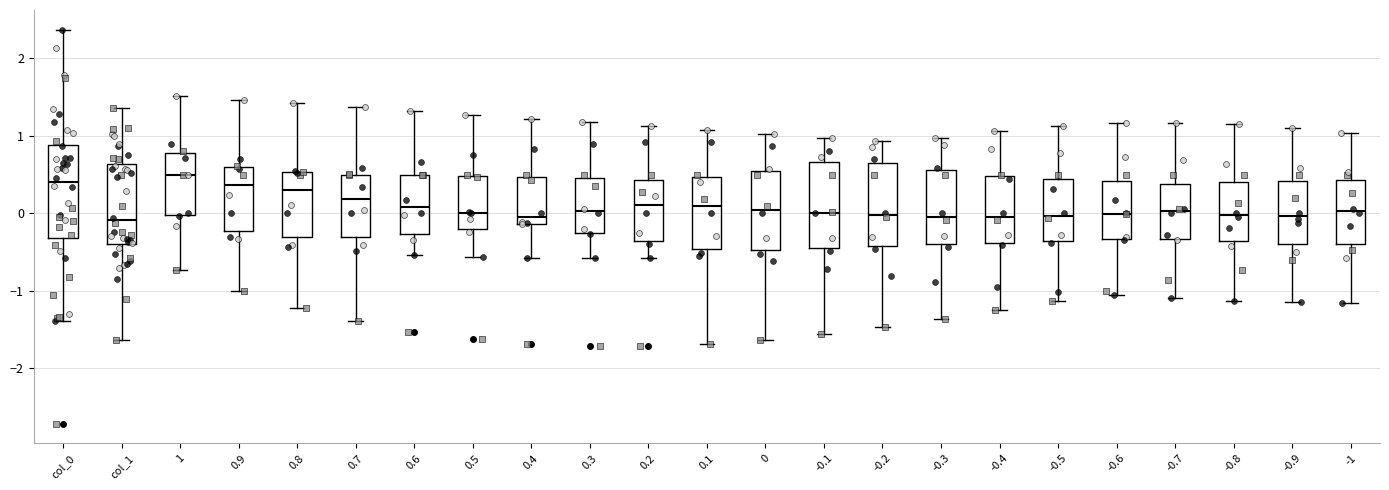

Reading left to right, transcribe this box plot: for each box, give where its median line is, the range the box spans, and where its two whiskers end, as read against the y-axis. The values are not printed on the chart, so give them approximately, as read against the axis.

col_0: median 0.4, box -0.3 to 0.9, whiskers -1.4 to 2.4
col_1: median -0.1, box -0.4 to 0.6, whiskers -1.6 to 1.4
1: median 0.5, box 0.0 to 0.8, whiskers -0.7 to 1.5
0.9: median 0.4, box -0.2 to 0.6, whiskers -1.0 to 1.5
0.8: median 0.3, box -0.3 to 0.5, whiskers -1.2 to 1.4
0.7: median 0.2, box -0.3 to 0.5, whiskers -1.4 to 1.4
0.6: median 0.1, box -0.3 to 0.5, whiskers -0.5 to 1.3
0.5: median 0.0, box -0.2 to 0.5, whiskers -0.6 to 1.3
0.4: median -0.1 (just above the box's lower edge), box -0.1 to 0.5, whiskers -0.6 to 1.2
0.3: median 0.0, box -0.3 to 0.5, whiskers -0.6 to 1.2
0.2: median 0.1, box -0.4 to 0.4, whiskers -0.6 to 1.1
0.1: median 0.1, box -0.5 to 0.5, whiskers -1.7 to 1.1
0: median 0.0, box -0.5 to 0.5, whiskers -1.6 to 1.0
-0.1: median 0.0, box -0.4 to 0.7, whiskers -1.6 to 1.0
-0.2: median 0.0, box -0.4 to 0.6, whiskers -1.5 to 0.9
-0.3: median 0.0, box -0.4 to 0.6, whiskers -1.4 to 1.0
-0.4: median 0.0, box -0.4 to 0.5, whiskers -1.2 to 1.1
-0.5: median 0.0, box -0.4 to 0.4, whiskers -1.1 to 1.1
-0.6: median 0.0, box -0.3 to 0.4, whiskers -1.1 to 1.2
-0.7: median 0.0, box -0.3 to 0.4, whiskers -1.1 to 1.2
-0.8: median 0.0, box -0.4 to 0.4, whiskers -1.1 to 1.2
-0.9: median 0.0, box -0.4 to 0.4, whiskers -1.1 to 1.1
-1: median 0.0, box -0.4 to 0.4, whiskers -1.2 to 1.0